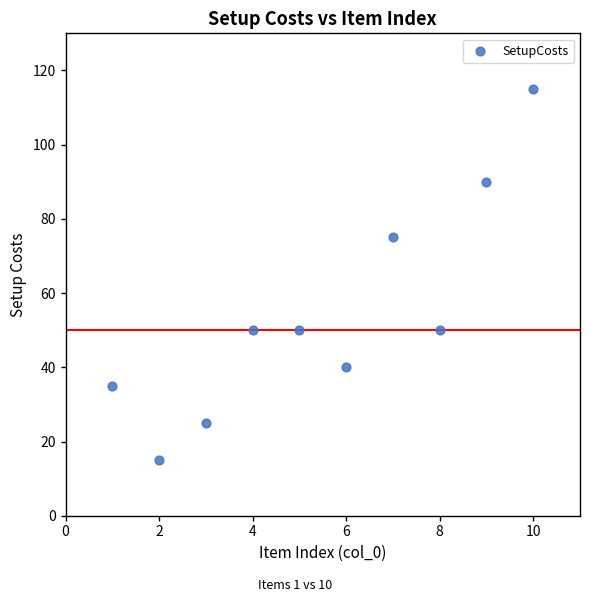

What is the range of Y values (max minus min)?

100